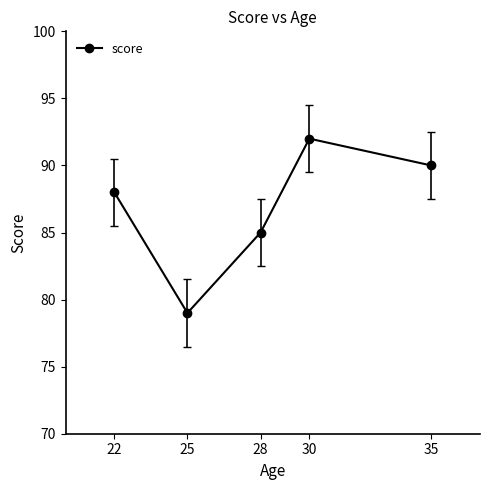

Is it true that the value at 30 is 61?

False